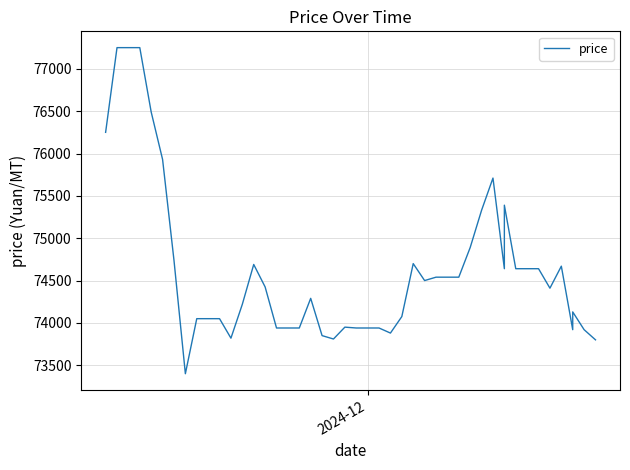

Is this an area chart (filled region under the line)?

No